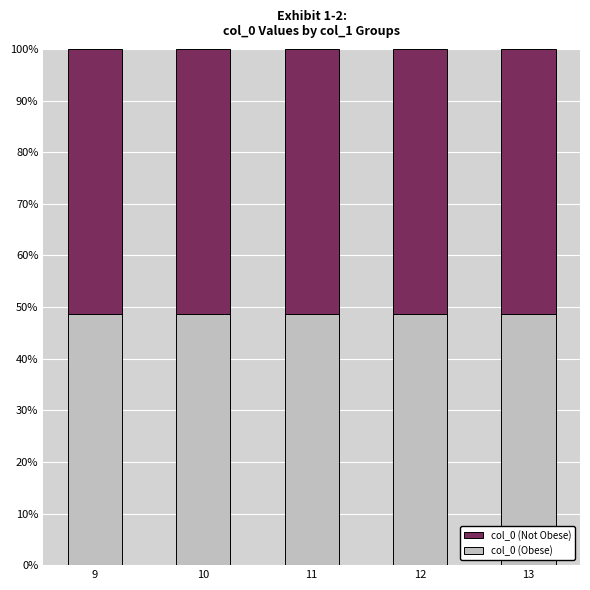

How many bars are there in total?

5